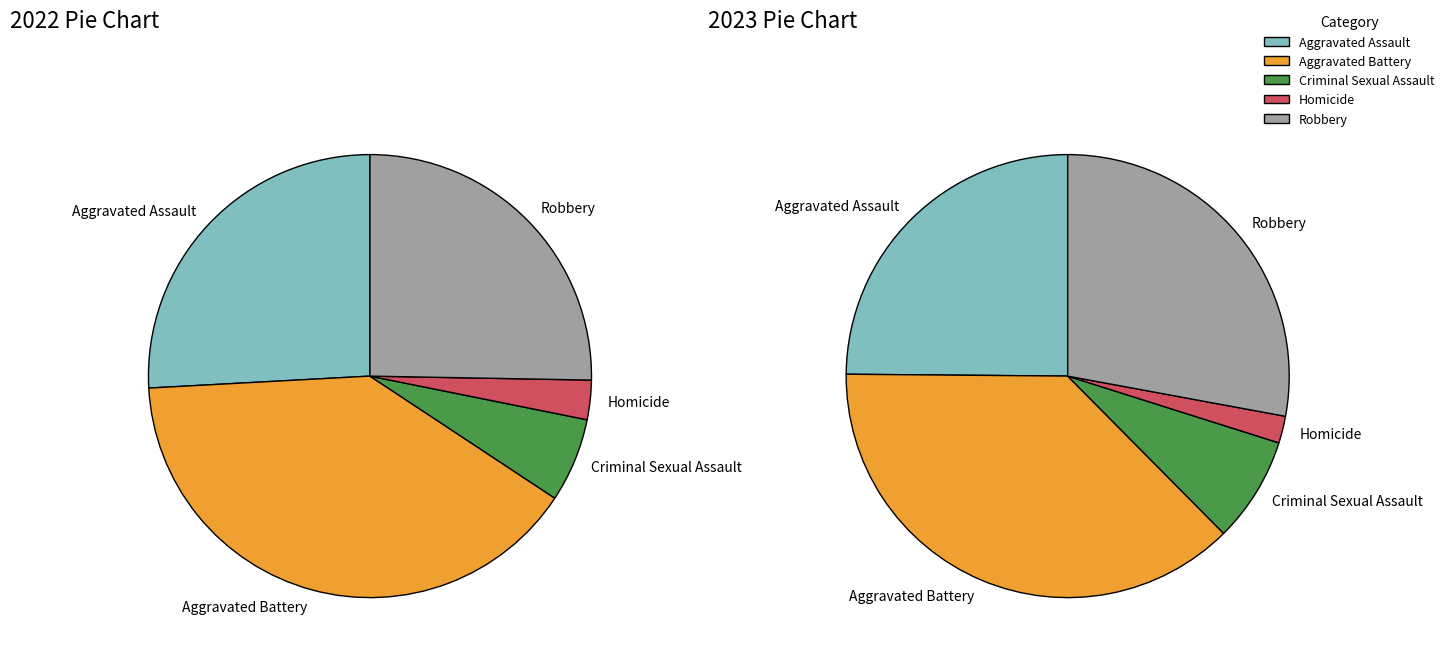

To the nearest percent, what is the combined percentage of Aggravated Assault and Homicide?

27%